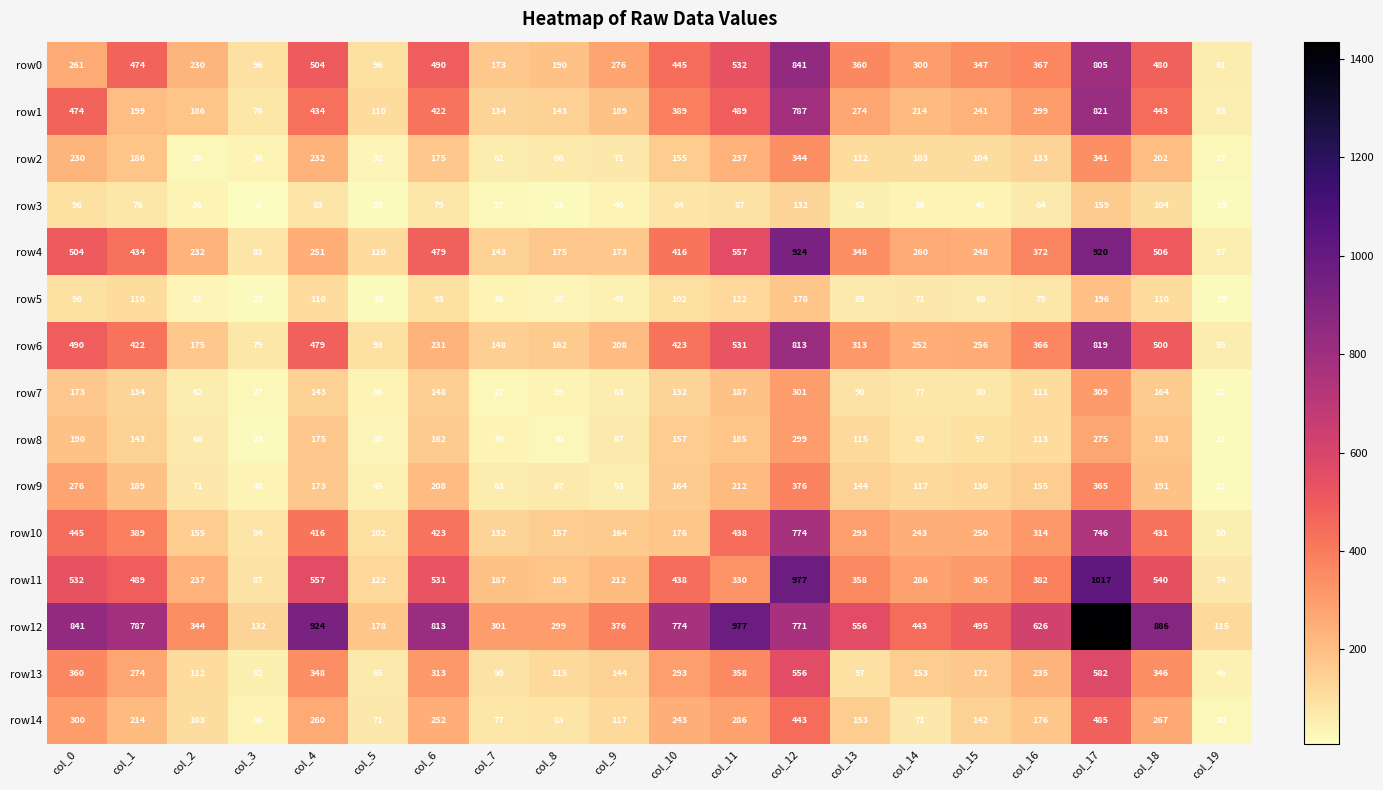

List the series in order of their peak value, lowest first.

row3, row5, row8, row7, row2, row9, row14, row13, row10, row6, row1, row0, row4, row11, row12